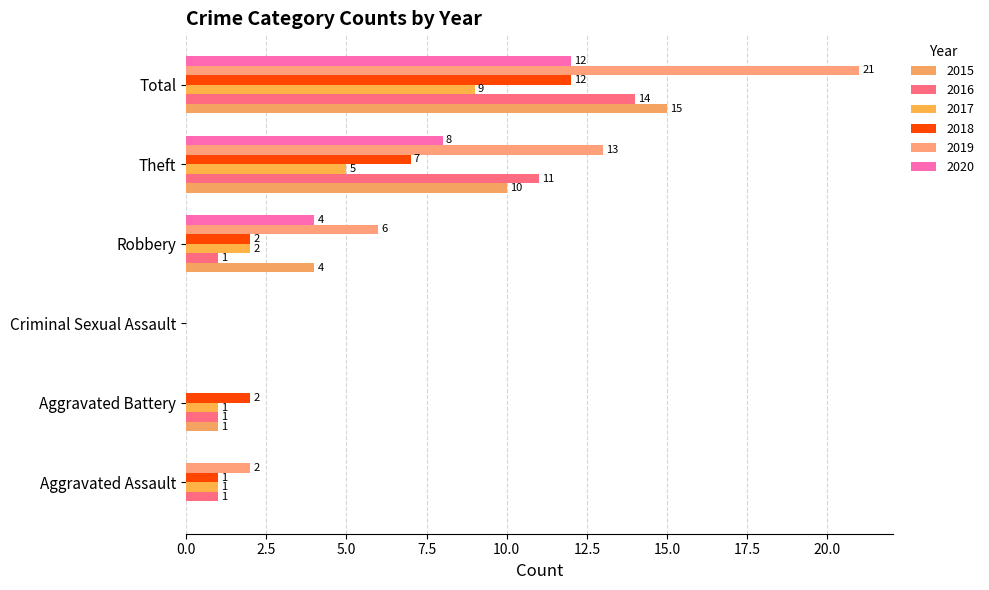

What are all the series names shown in the legend?

2015, 2016, 2017, 2018, 2019, 2020